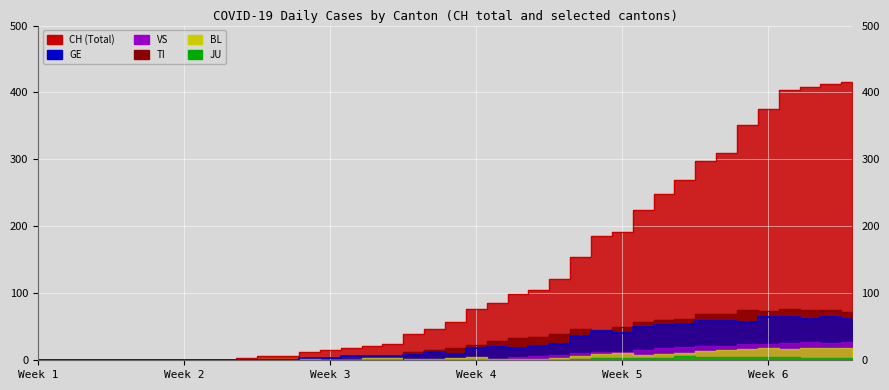

What is the sum of the GE values at 2020-03-01 and 2020-03-11?

6